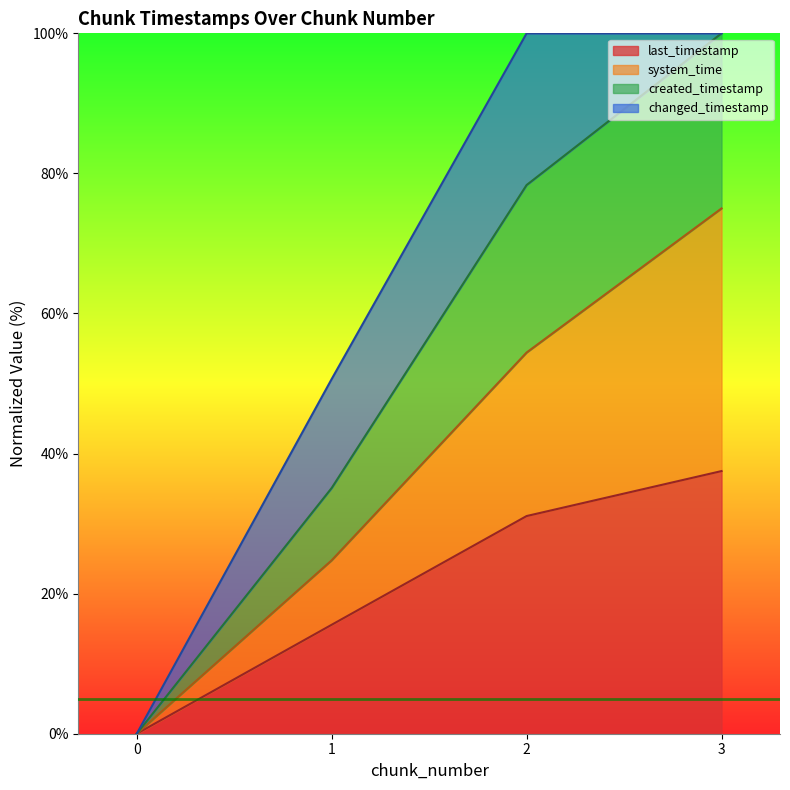

How many positive values does the last_timestamp series have?

3